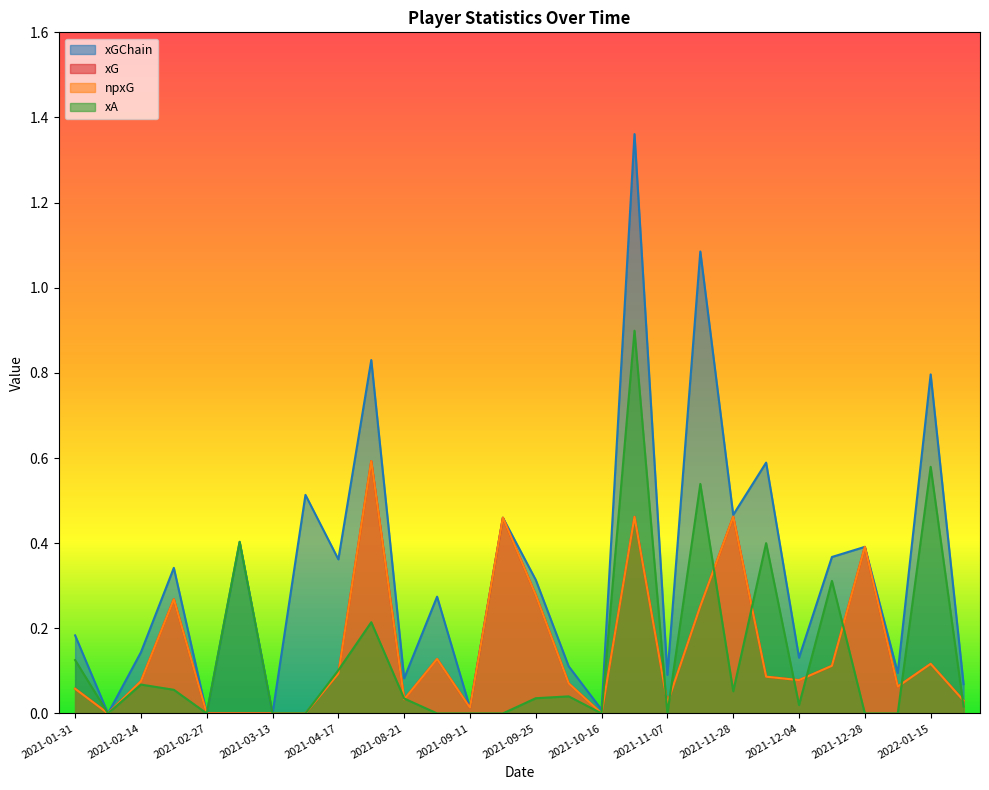

Is it true that xG equals 0.1 at 2022-01-01?

True